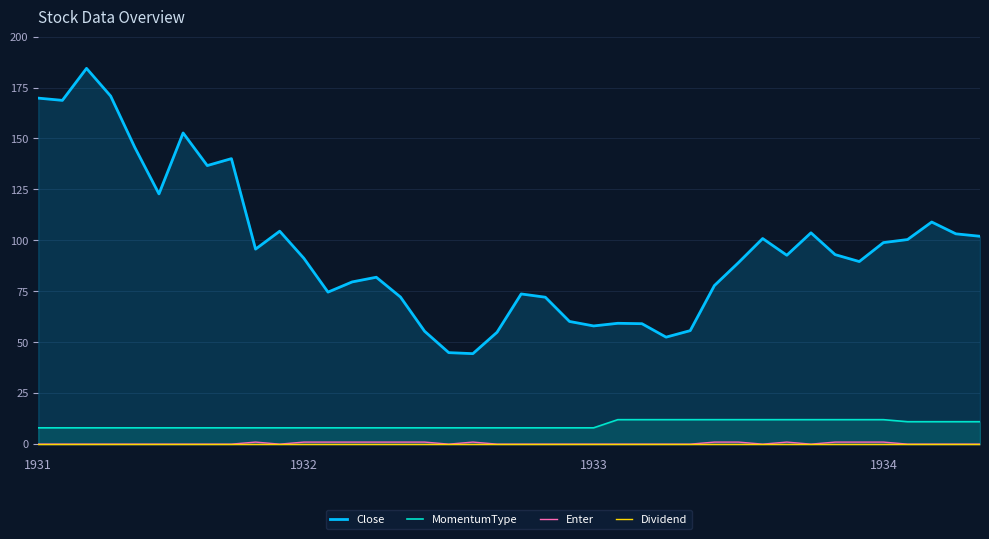

List the series in order of their peak value, lowest first.

Dividend, Enter, MomentumType, Close